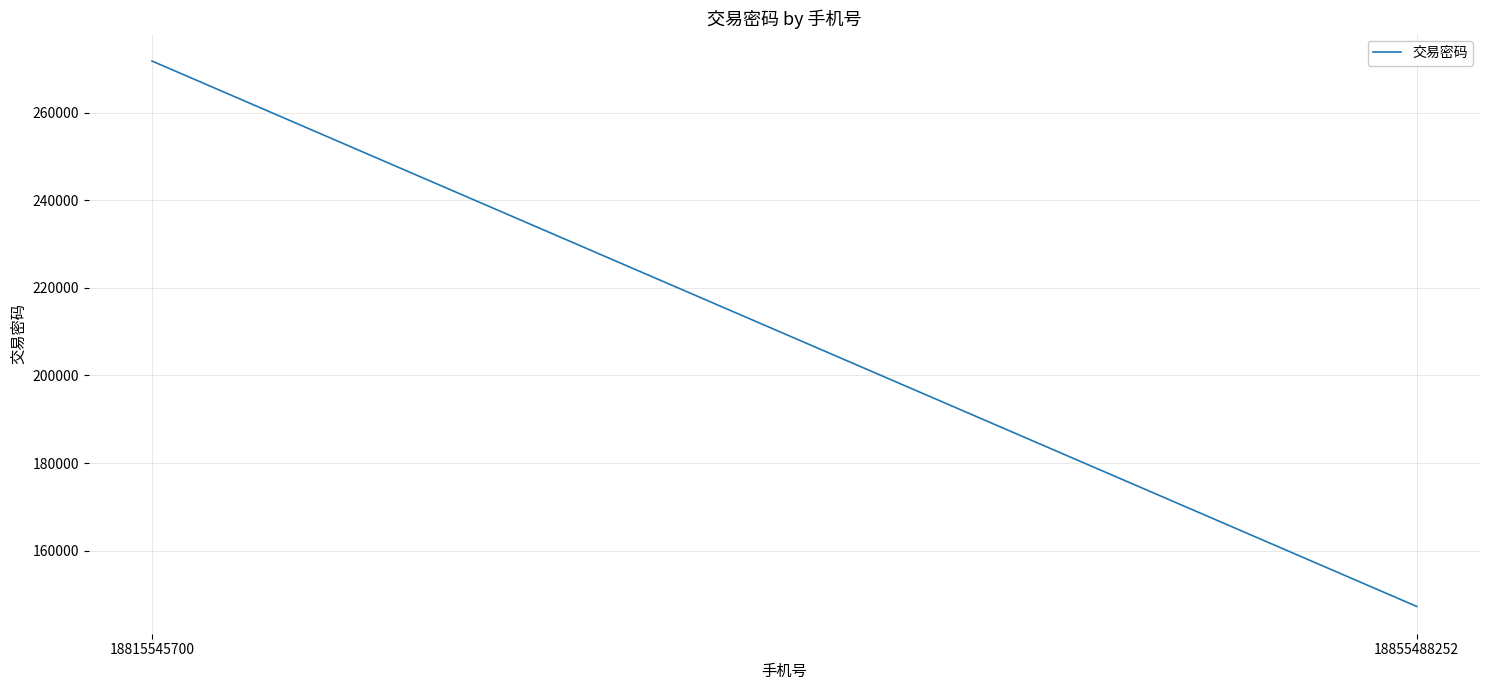

Rank the categories by value from highest to lowest.

18815545700, 18855488252